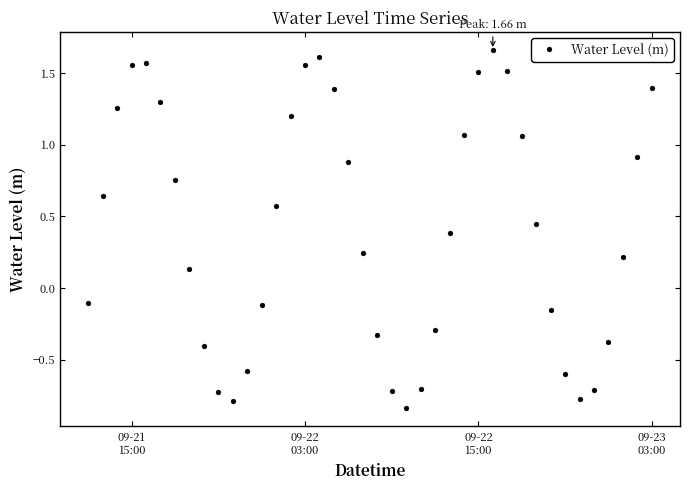

Is this an area chart (filled region under the line)?

No